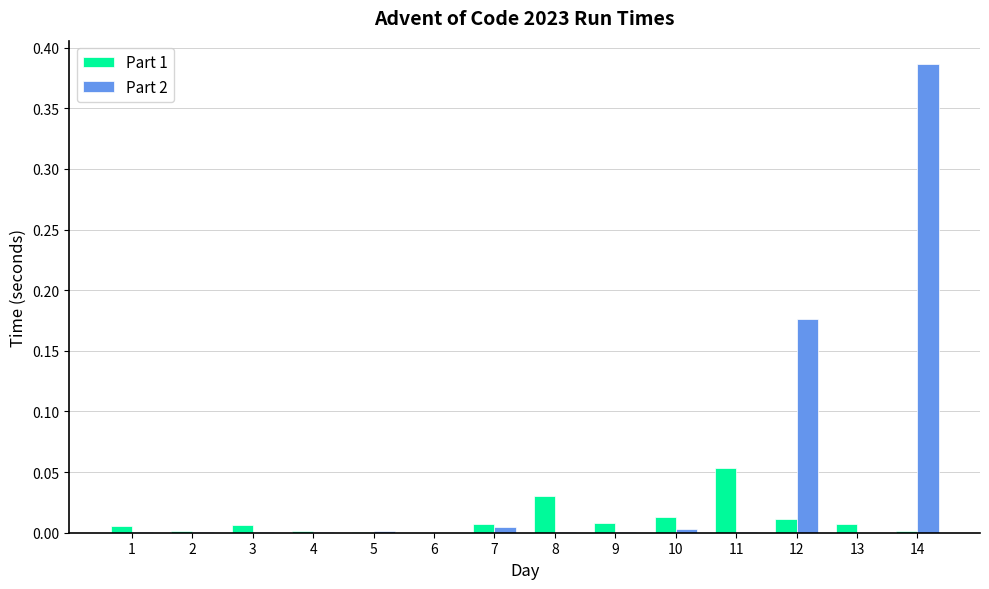

At which category is the sum across all series the highest?

14